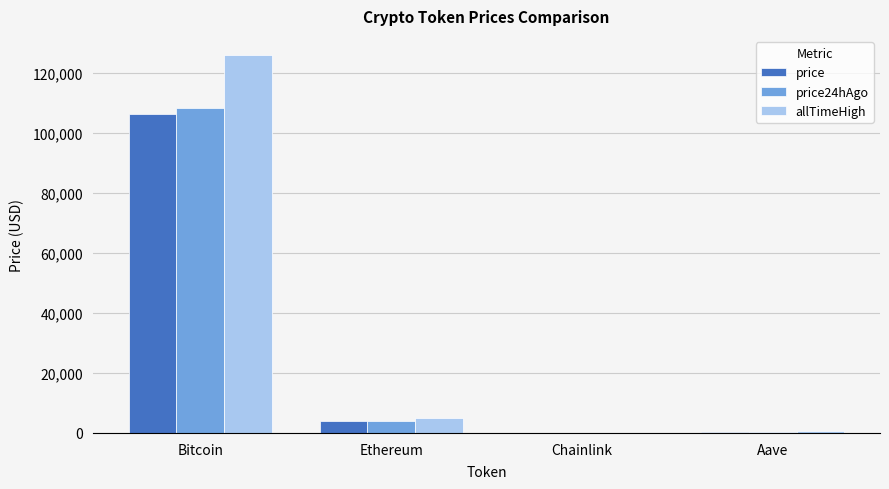

Is it true that price equals 69520.2 at Bitcoin?

False